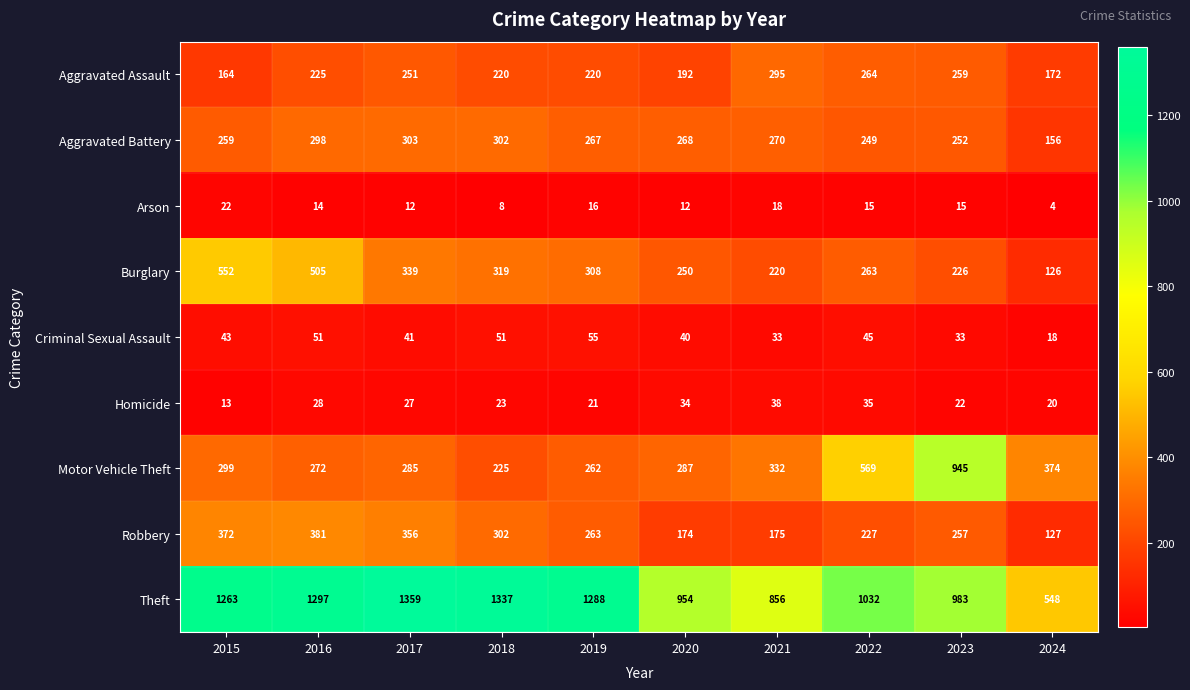

Which series has the largest range (max minus min)?

Theft